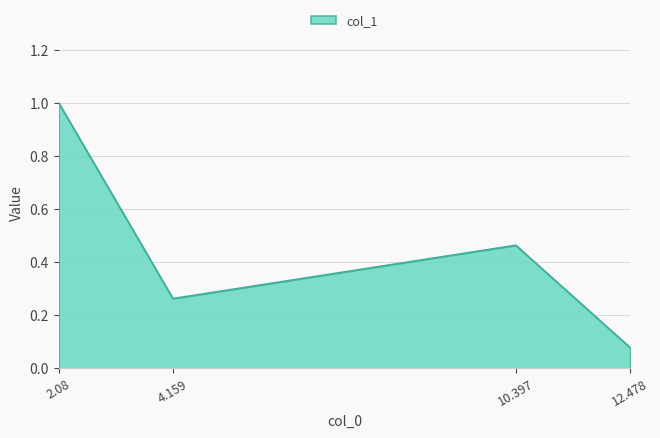

At which category does the chart reach its peak across all series?

2.08